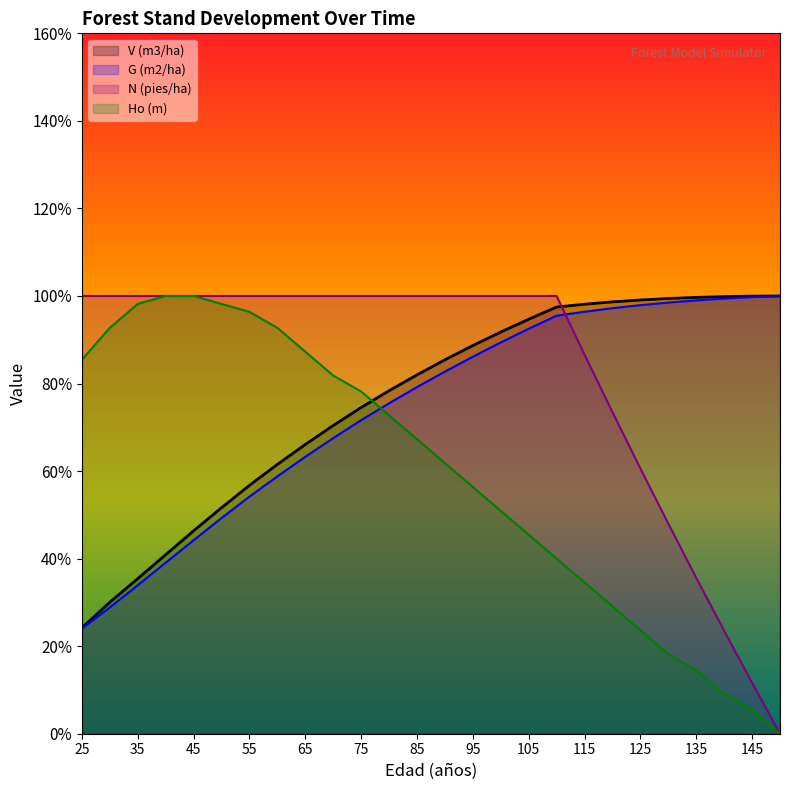

Which category has the highest value in the V (m3/ha) series?

150